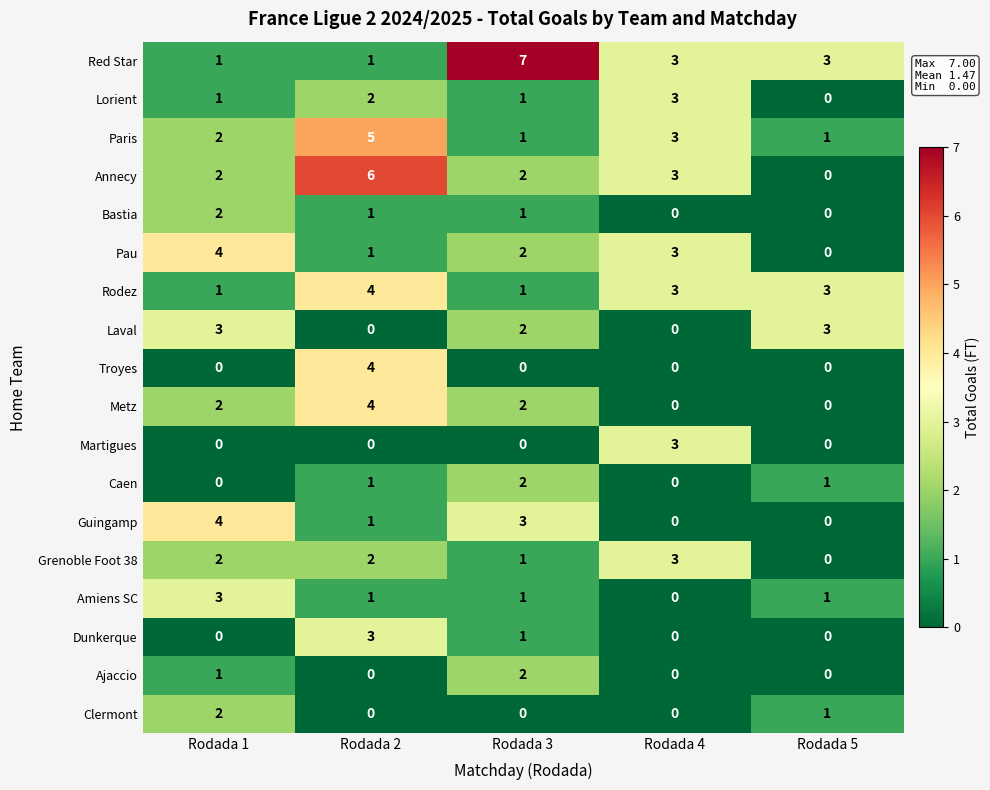

At which category is the sum across all series the highest?

Rodada 2